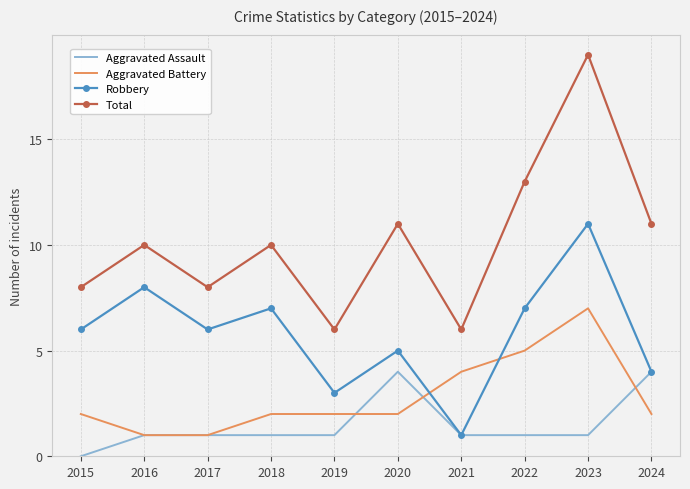

Which series has the largest range (max minus min)?

Total